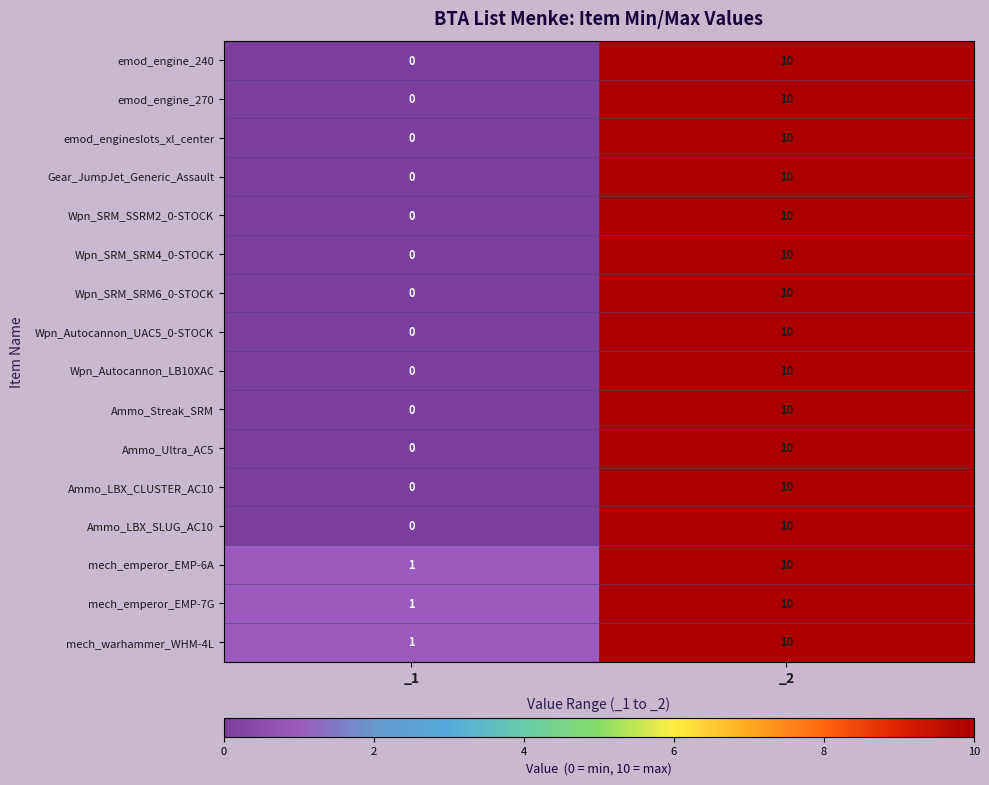

Count the number of data series in this chart.

16